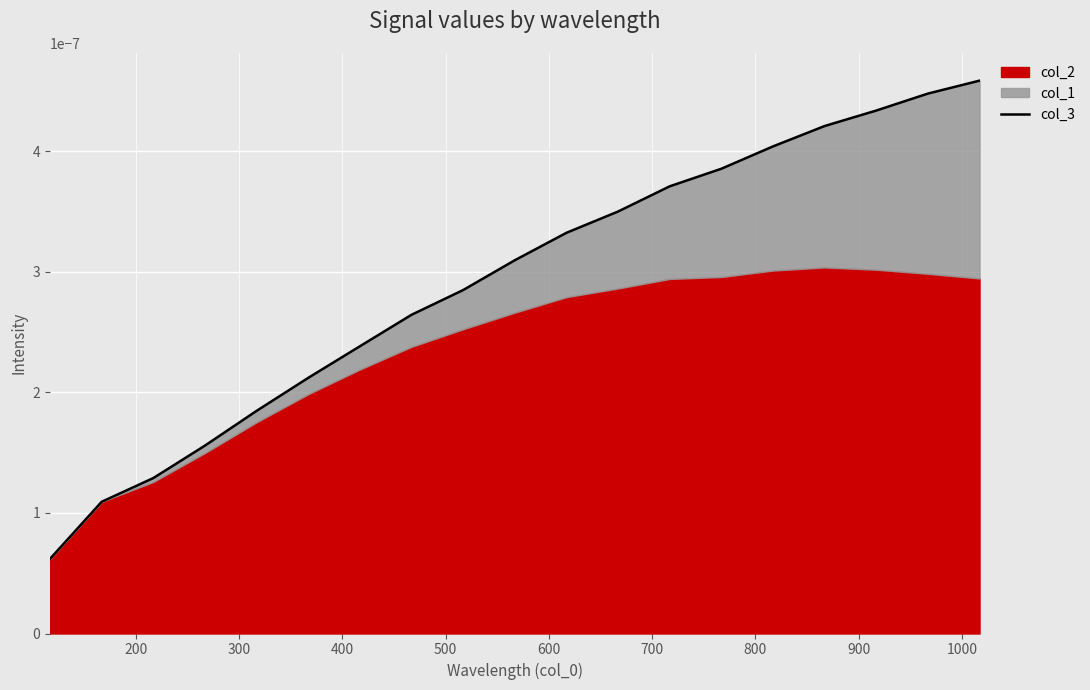

How many series are shown in this chart?

1